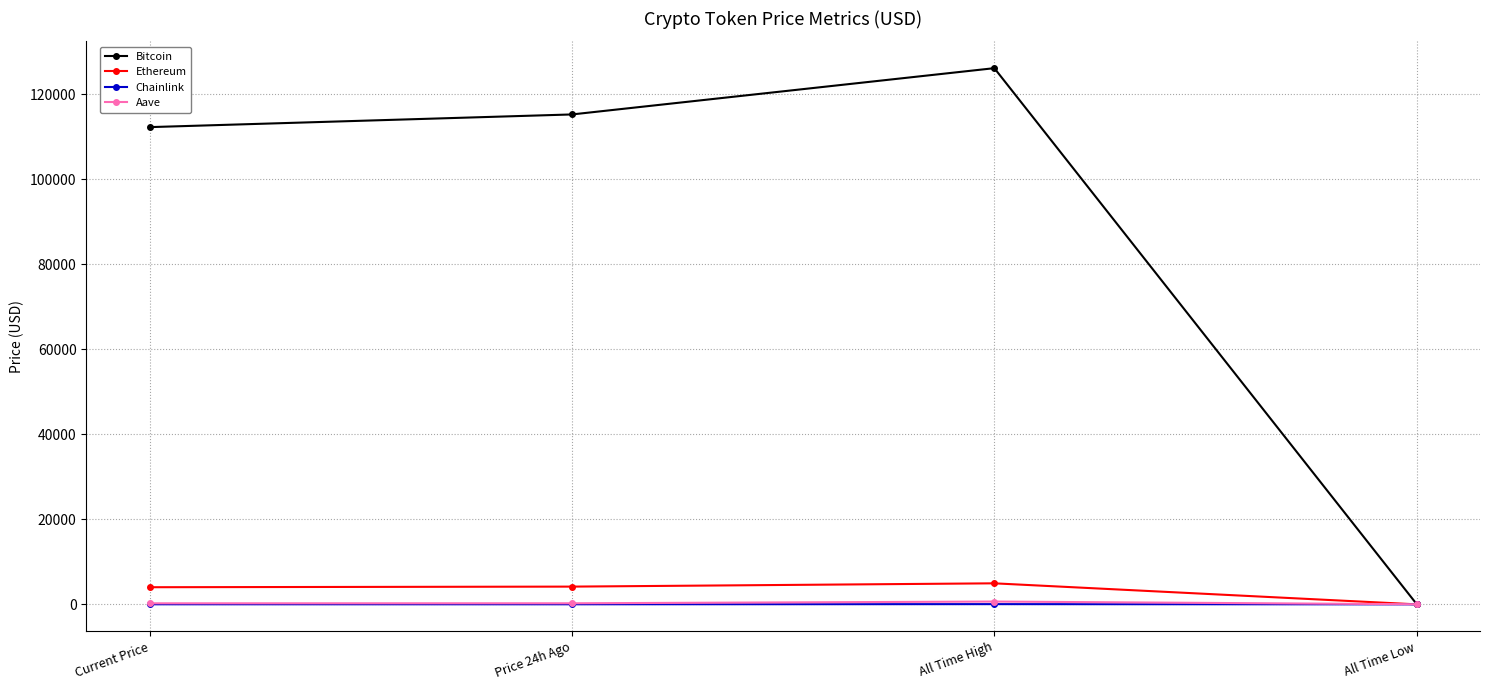

At which label is Bitcoin closest to 63073?

Current Price